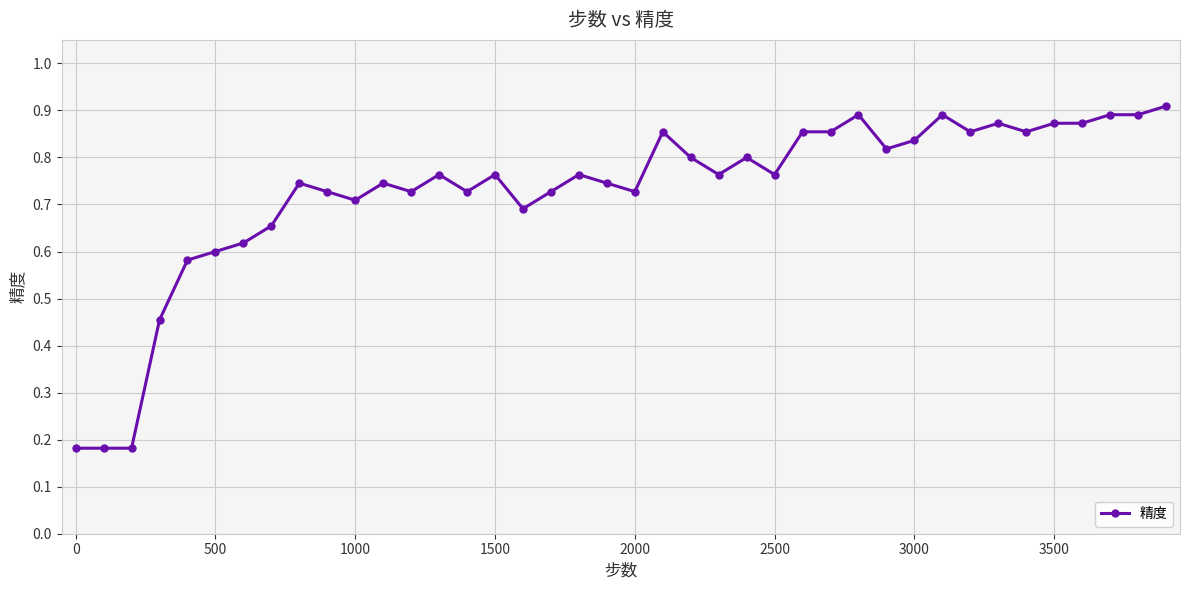

True or false: there are more than 1 points higher than both neighbors.

True